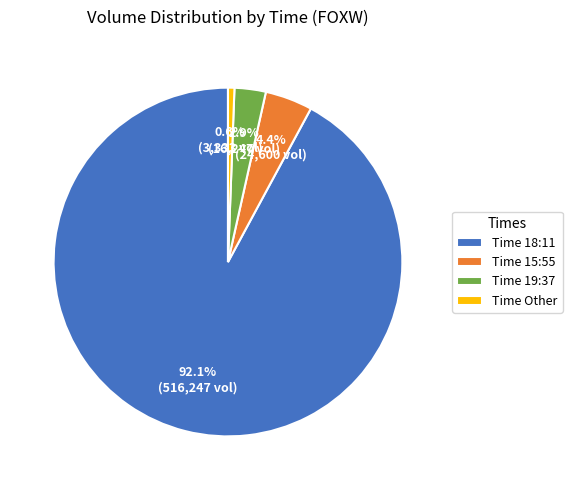

Combined, what portion of the pie is Time 15:55 and Time 19:37?

7.3%